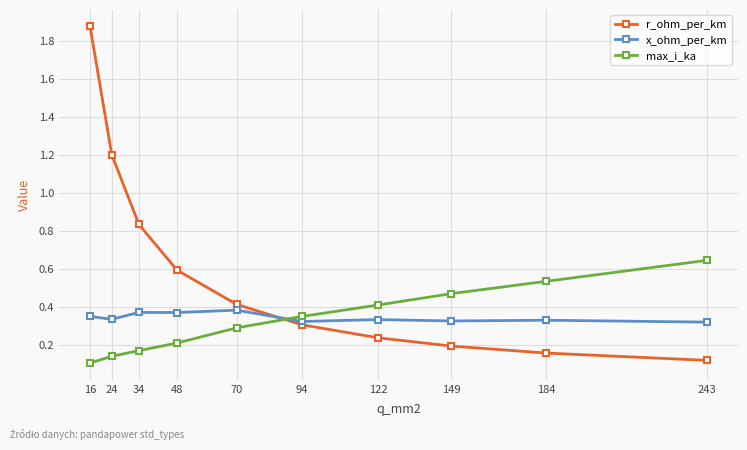

True or false: x_ohm_per_km has more than 1 interior local peaks.

True